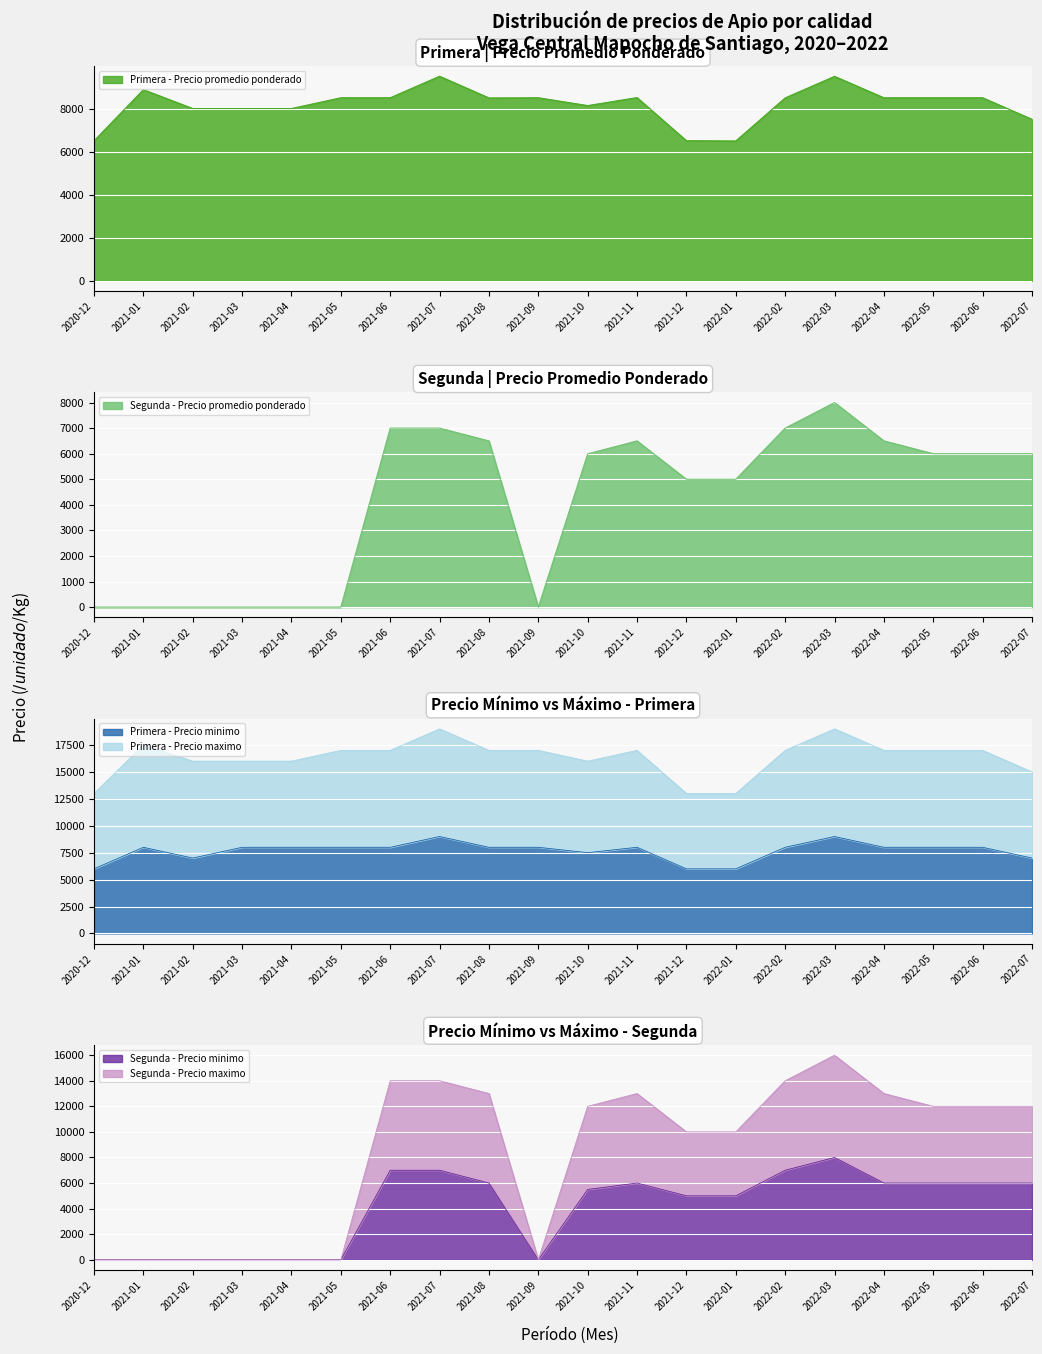

Between 2021-03 and 2022-01, which is larger?

2021-03